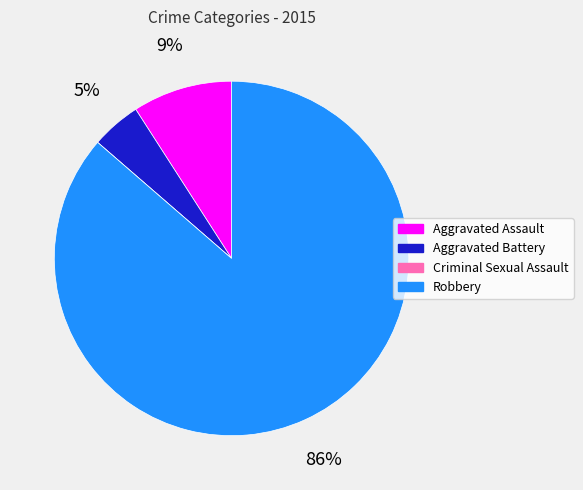

Which category accounts for the majority?

Robbery